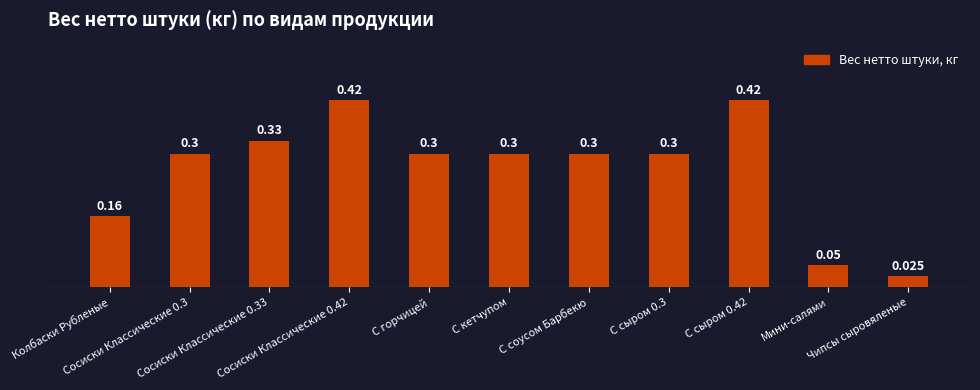

What is the value of the 3rd bar from the left?

0.3